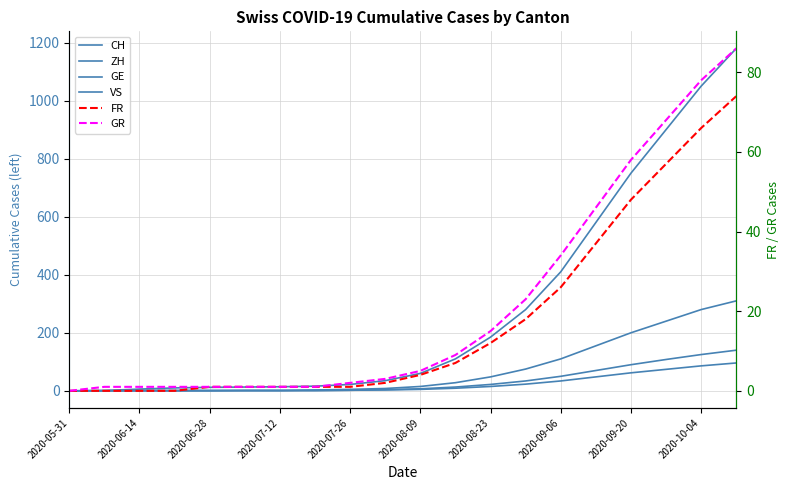

What is the total value across all series at 2020-06-14?

9